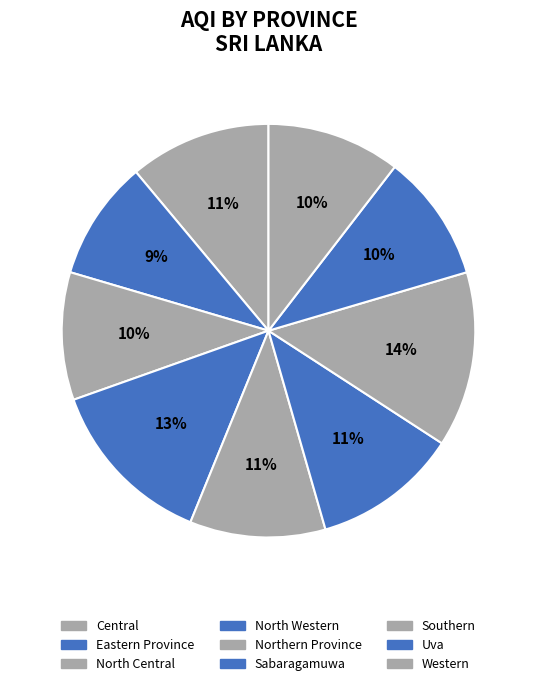

What percentage is the North Western slice, to the nearest percent?

13%